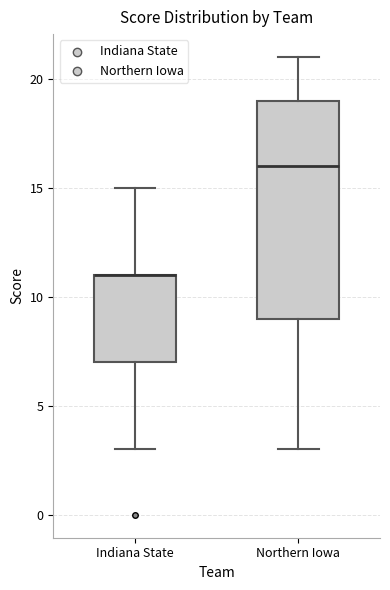

Reading left to right, read every box against the y-axis: the position of its median line, the range the box covers, and the ends of its whiskers. The values are not printed on the chart, so give them approximately, as read against the axis.

Indiana State: median 11 (drawn on the box's upper edge), box 7 to 11, whiskers 3 to 15
Northern Iowa: median 16, box 9 to 19, whiskers 3 to 21